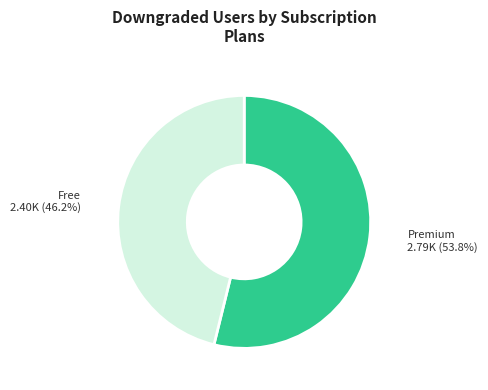

Does any single category account for the majority?

Yes